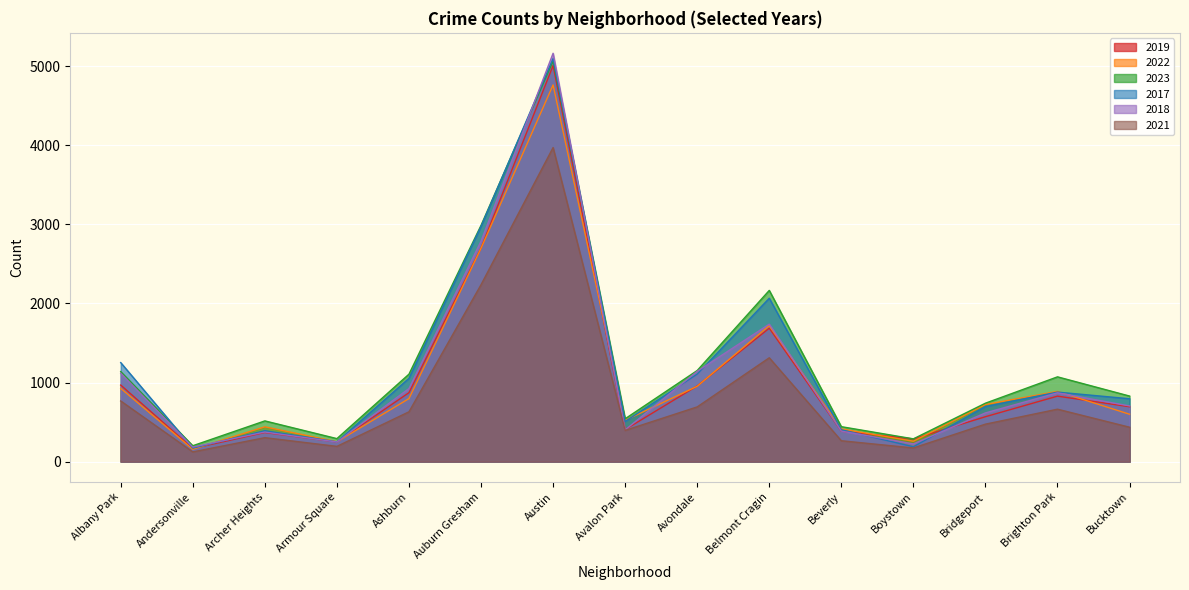

At which label does 2019 reach its peak?

Austin